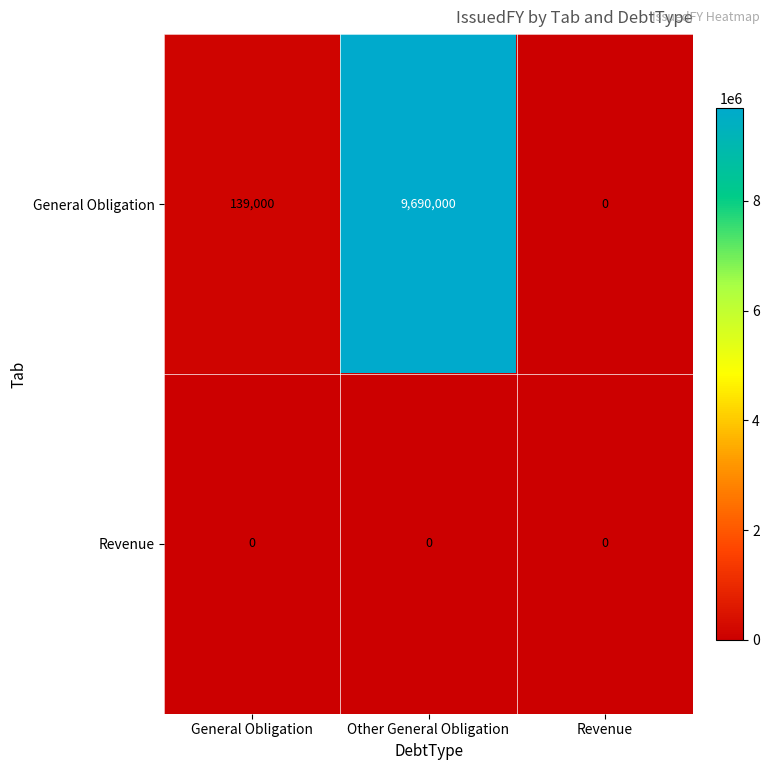

Rank the series by their average value, from highest to lowest.

General Obligation, Revenue